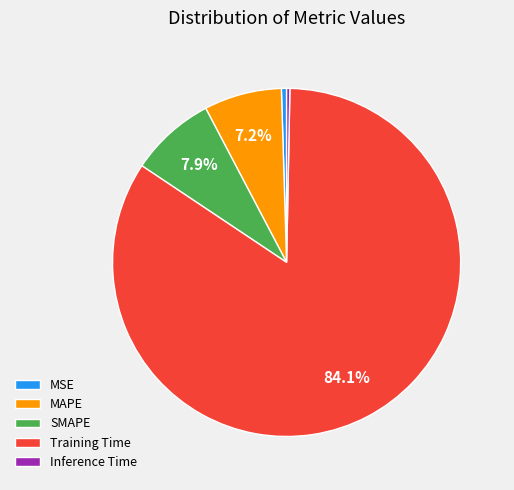

Is it true that MSE is 8% of the pie?

False